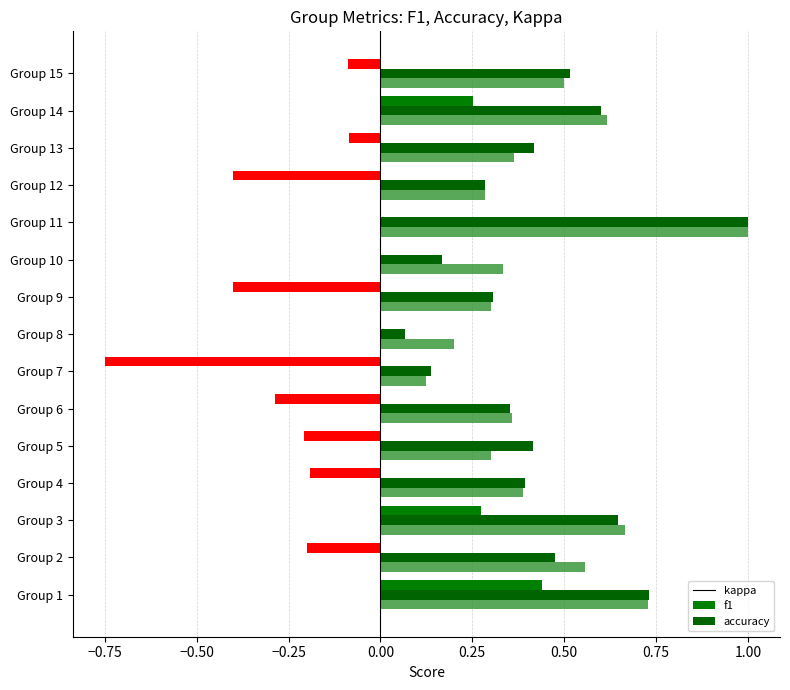

What is the maximum value shown in the chart?

1.0